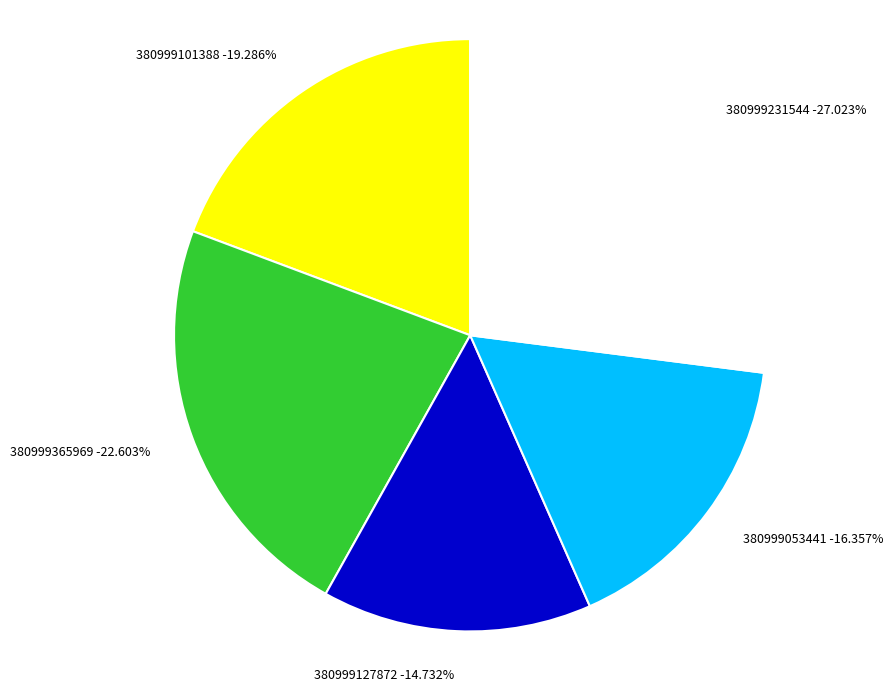

What percentage is NOT represented by 380999053441?

83.6%